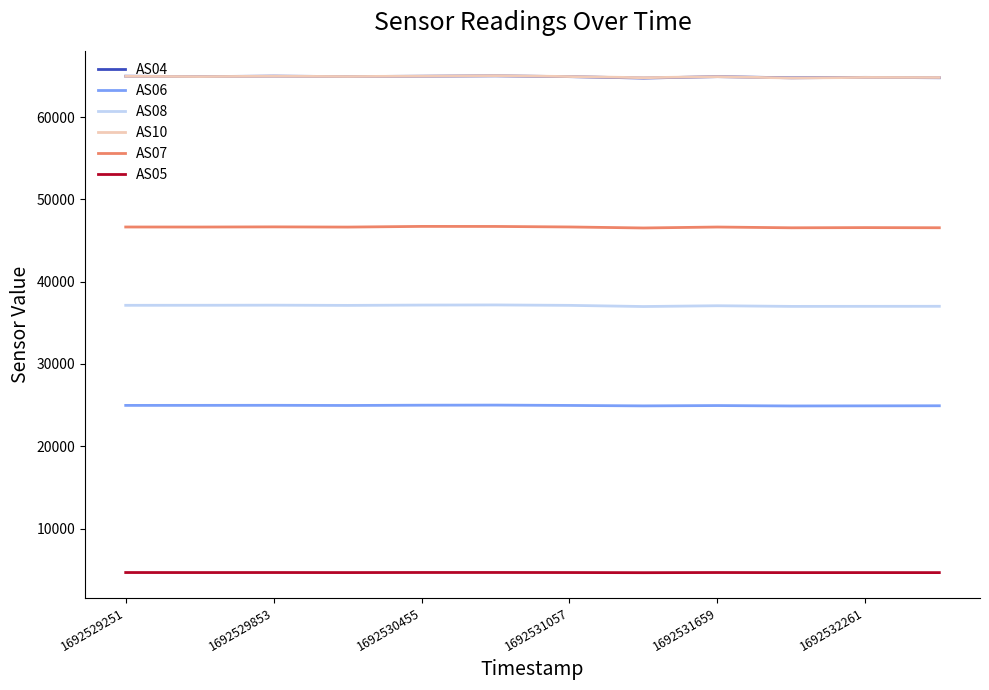

What are all the series names shown in the legend?

AS04, AS06, AS08, AS10, AS07, AS05